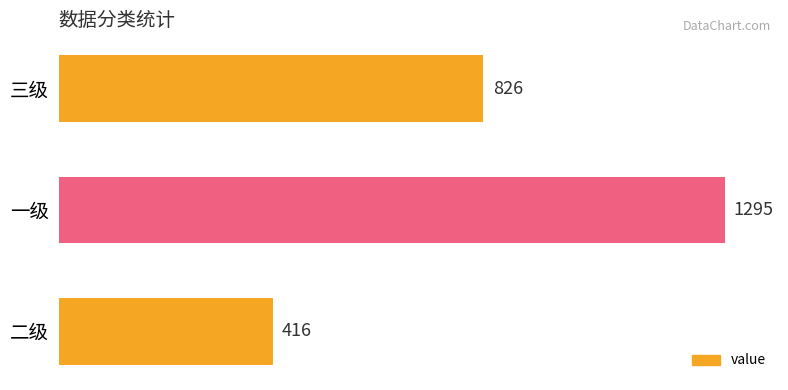

What is the average value?

846